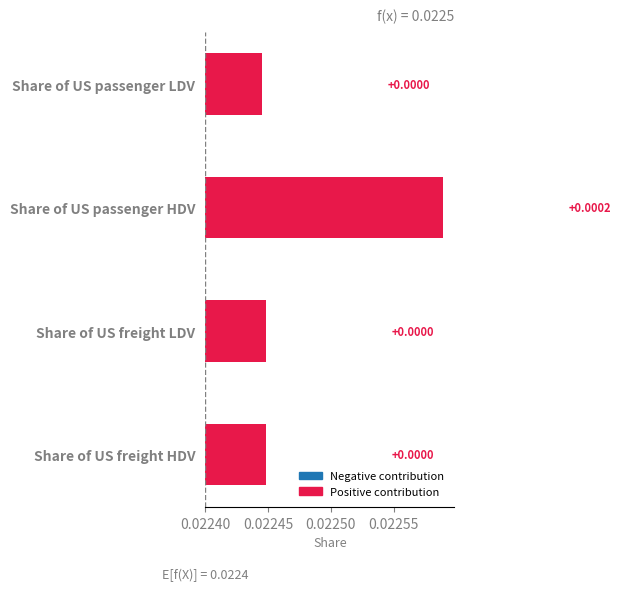

Does the chart contain any negative values?

No